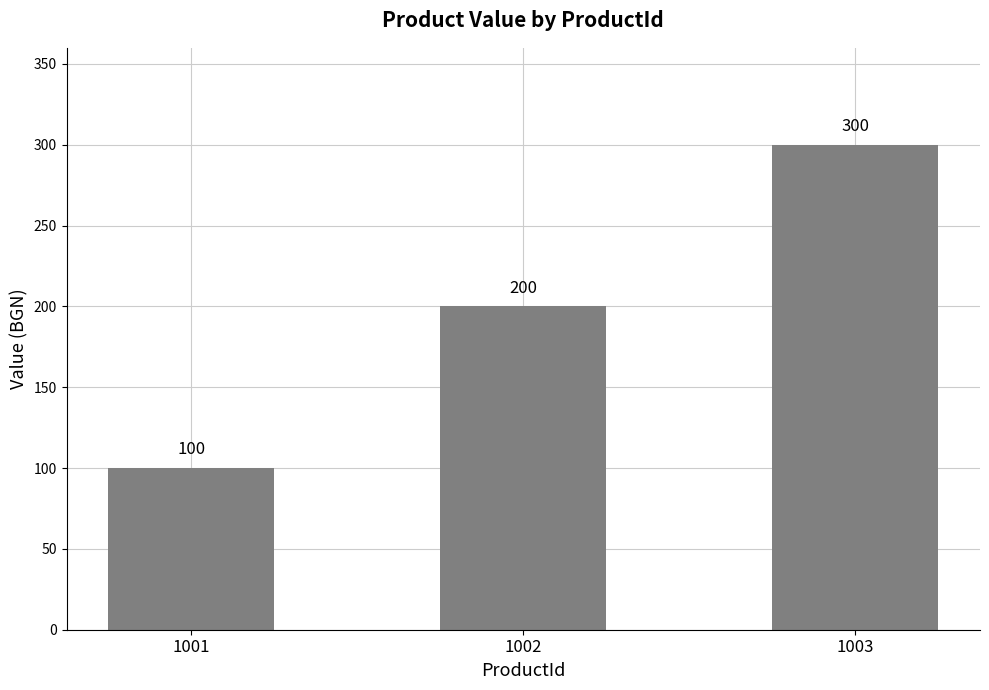

True or false: the data shows 143 at 1003.

False